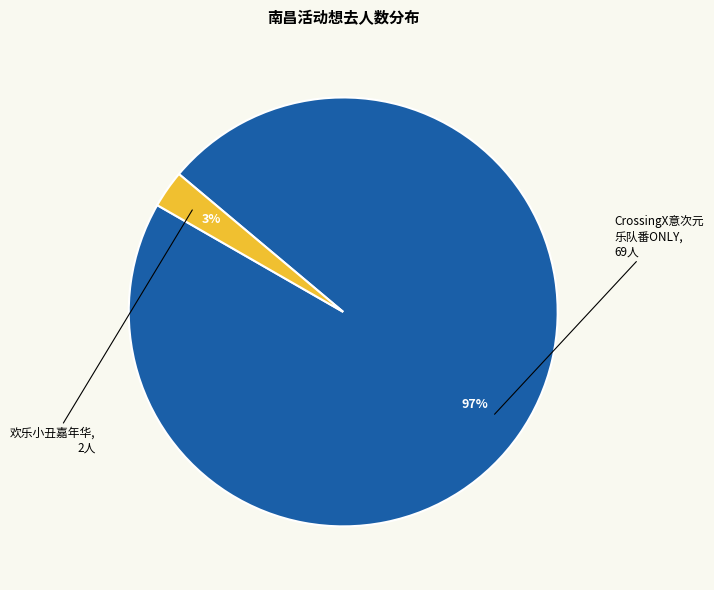

Which category has the smallest portion of the pie?

欢乐小丑嘉年华